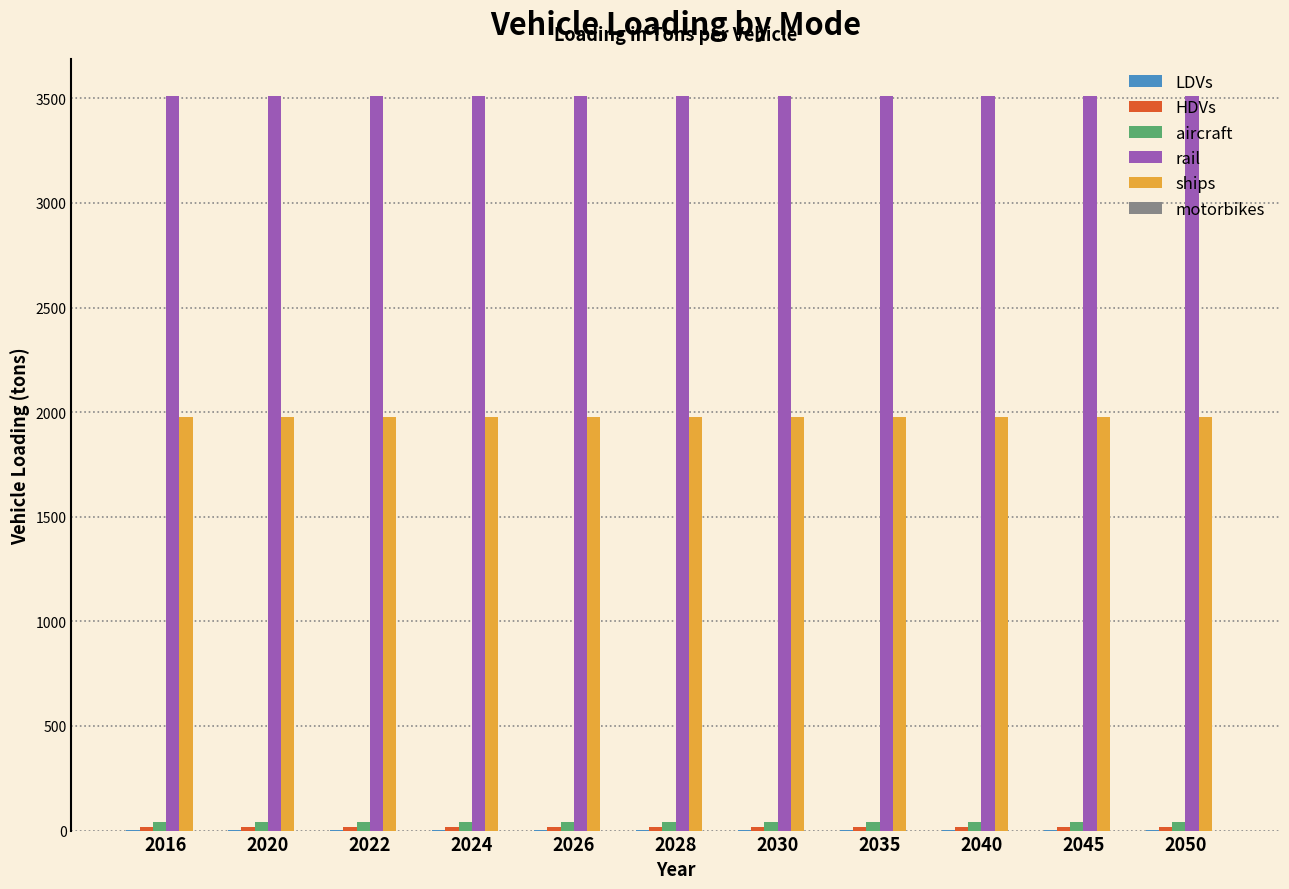

Which series has the largest total across all categories?

rail